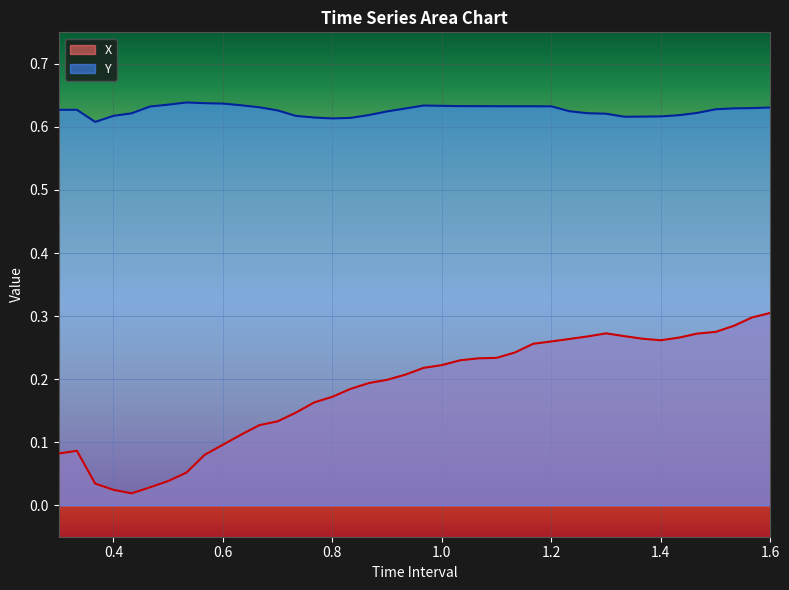

What is the label of the 23rd point from the right?

0.8666666666666666